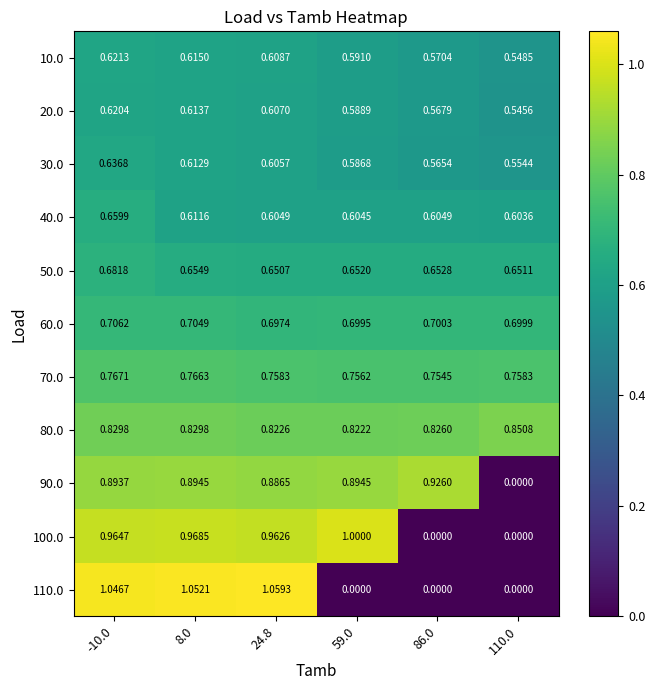

Is the value of 10.0 at 86.0 greater than the value of 80.0 at 8.0?

No